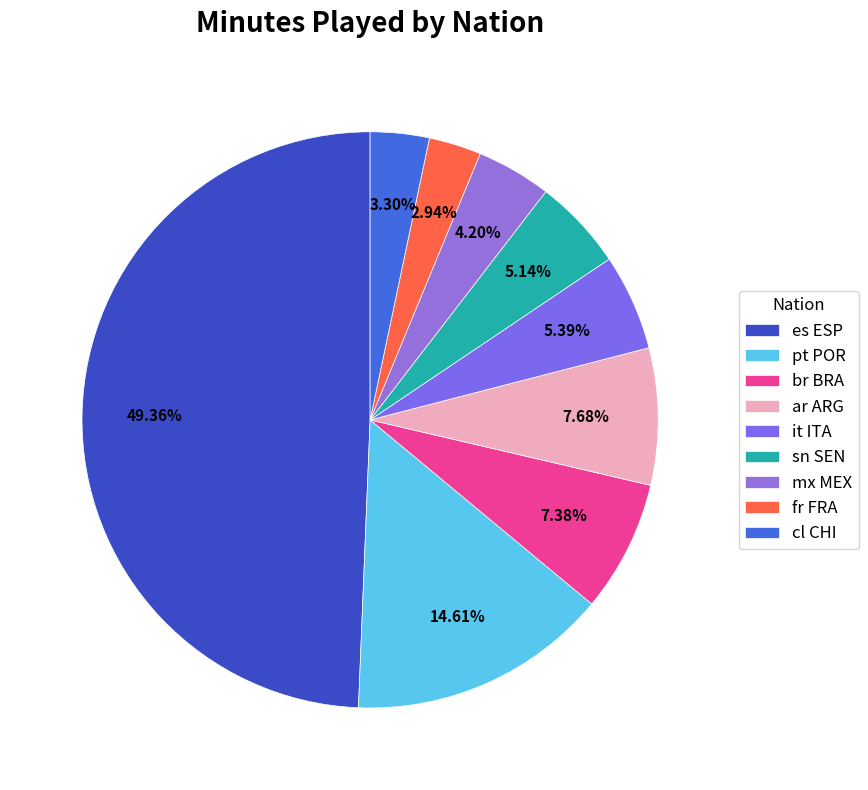

To the nearest percent, what is the difference between the pt POR and br BRA slice percentages?

7%